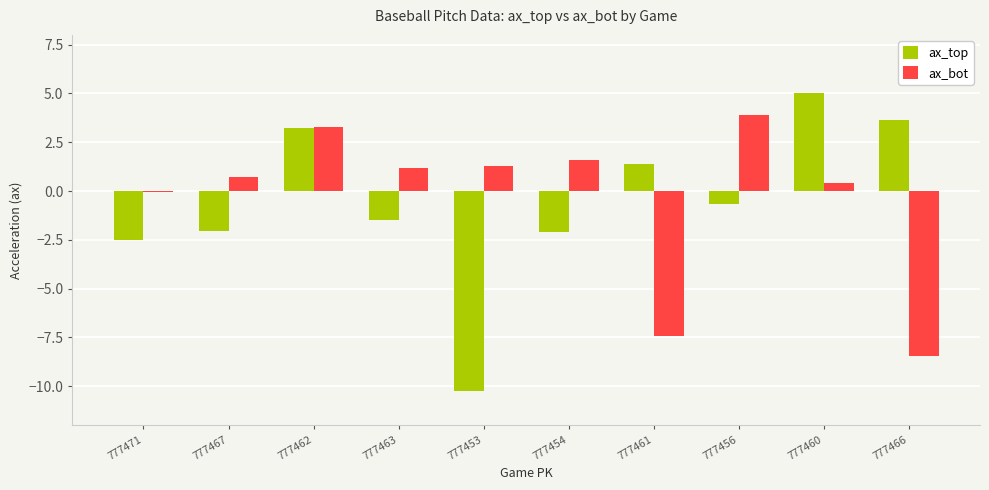

What is the approximate value of ax_bot at 777466?

-8.4